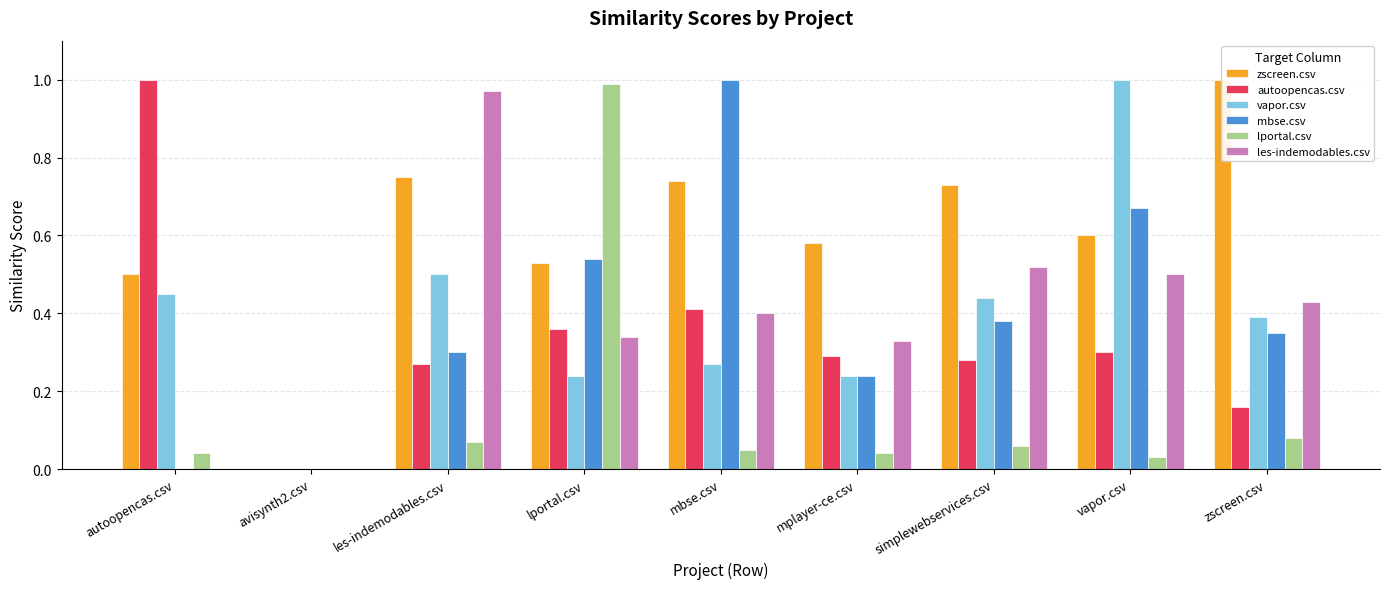

What is the sum of all vapor.csv values?

3.5